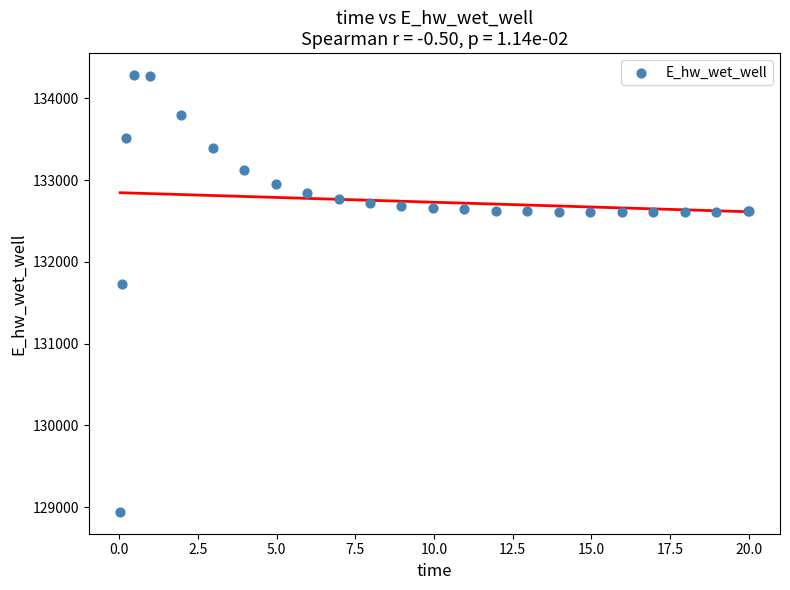

What Y value in the scatter plot is closest to 131613?

131728.6